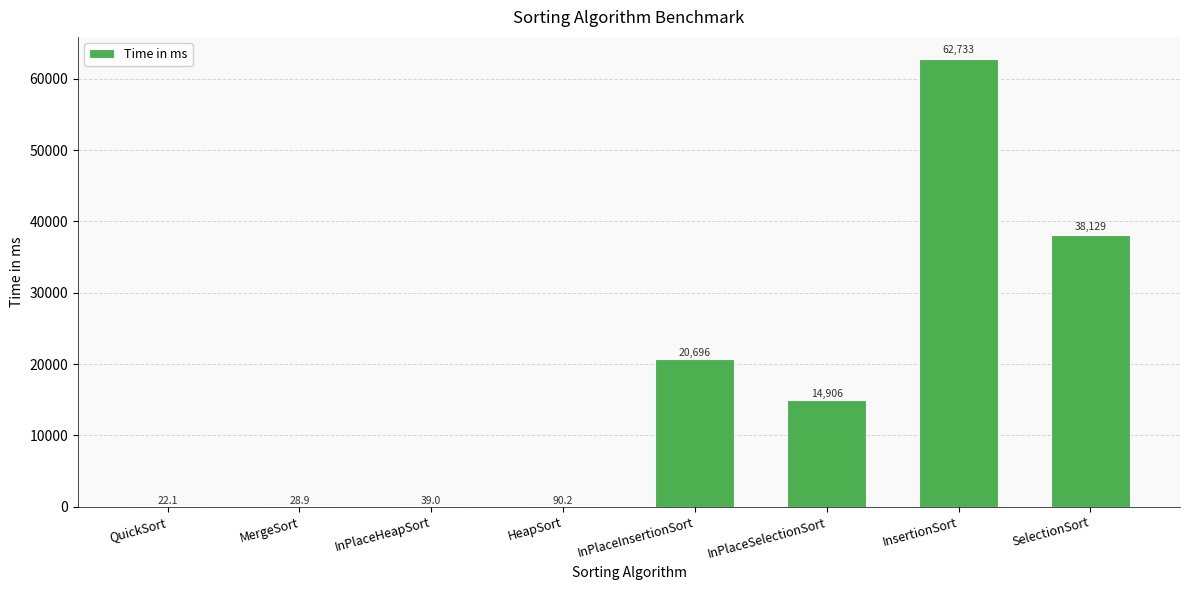

Which category has the highest value across all series?

InsertionSort